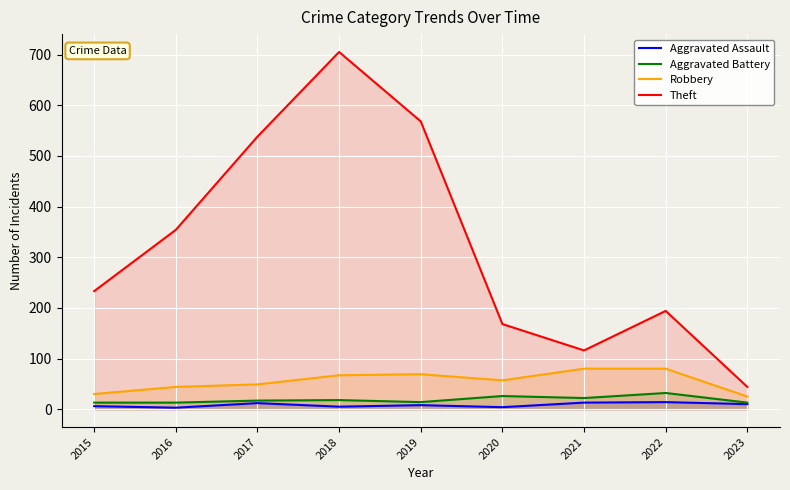

Which has a higher value, 2017 or 2016?

2017